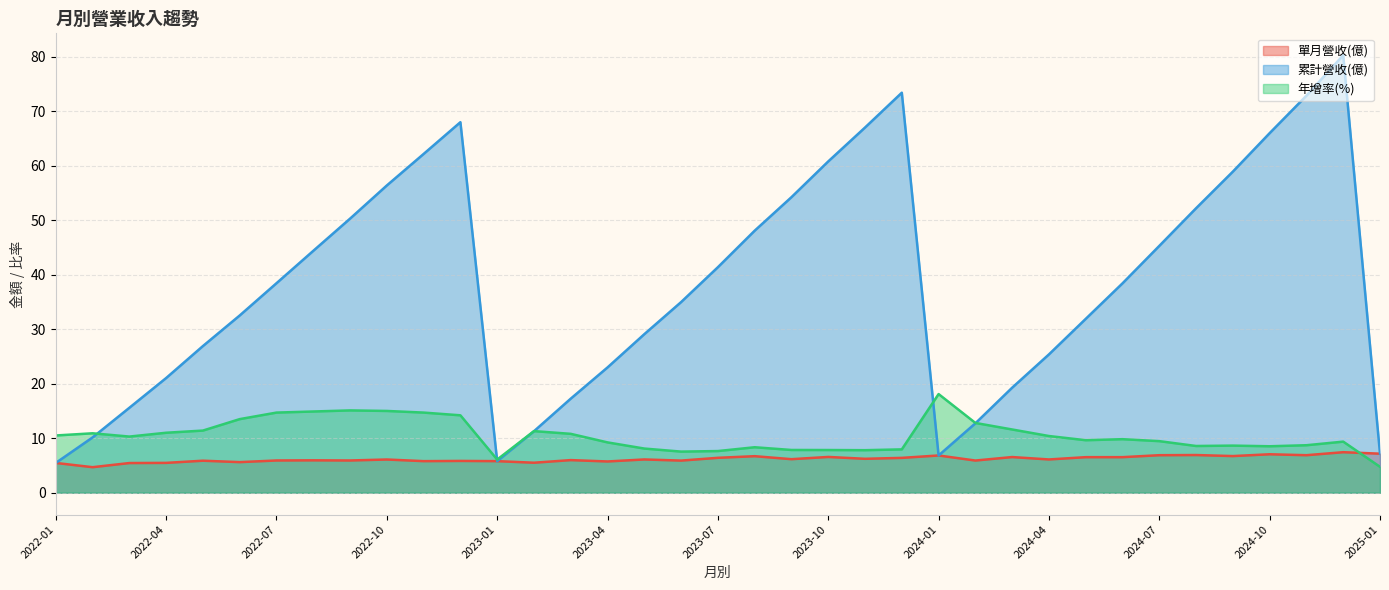

Which series has the largest total across all categories?

累計營收(億)